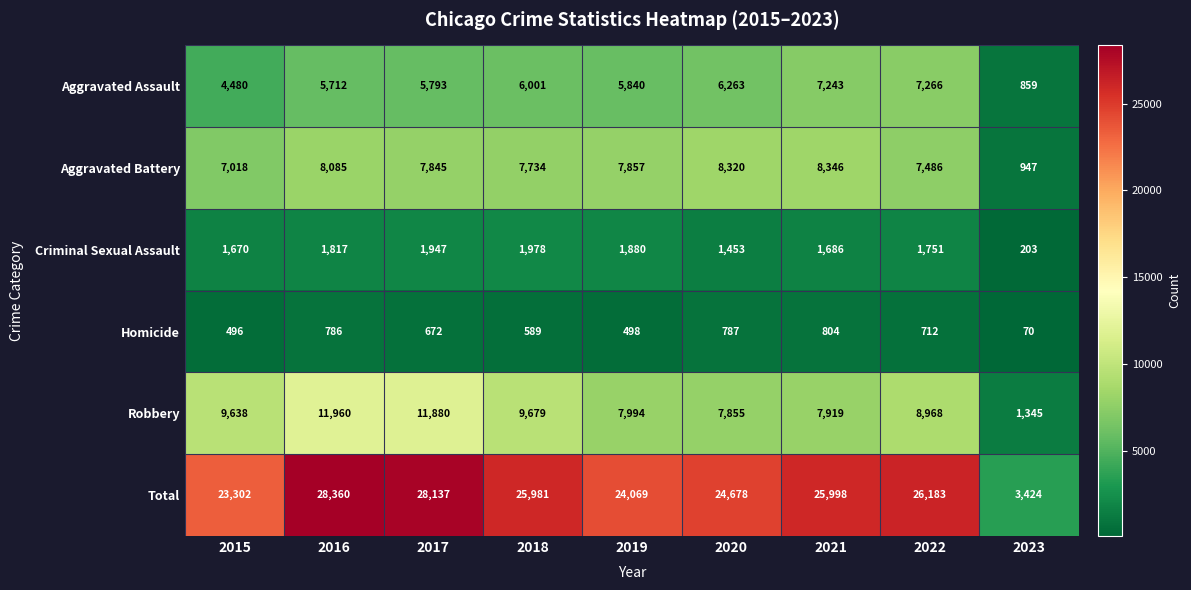

What is the difference between the second highest and second lowest values in the Robbery series?

4025